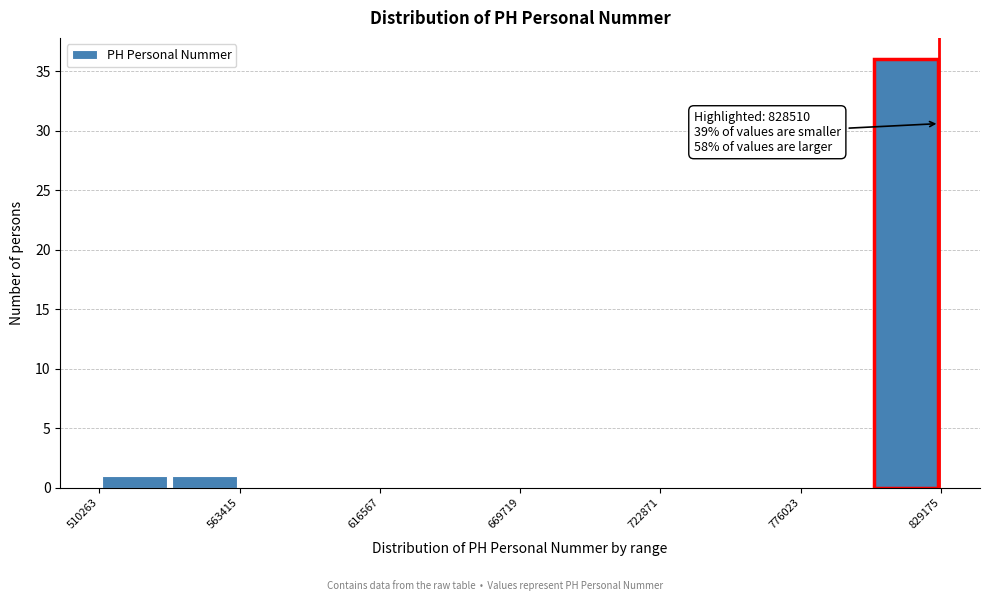

Read against the x-axis, roughly where is the centre of the tallest bar?

820000